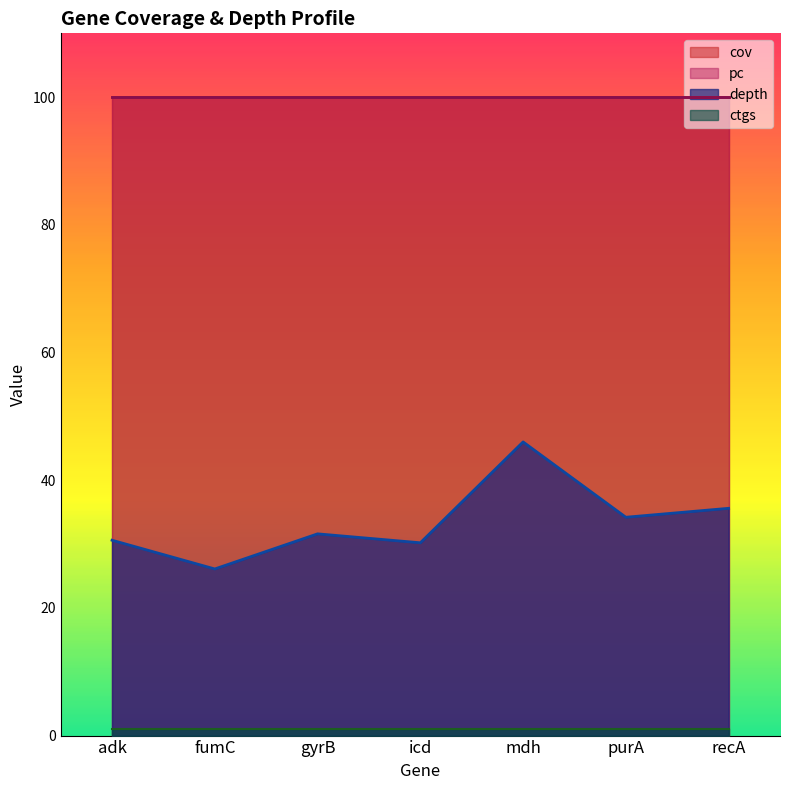

True or false: depth and ctgs cross at least once.

False